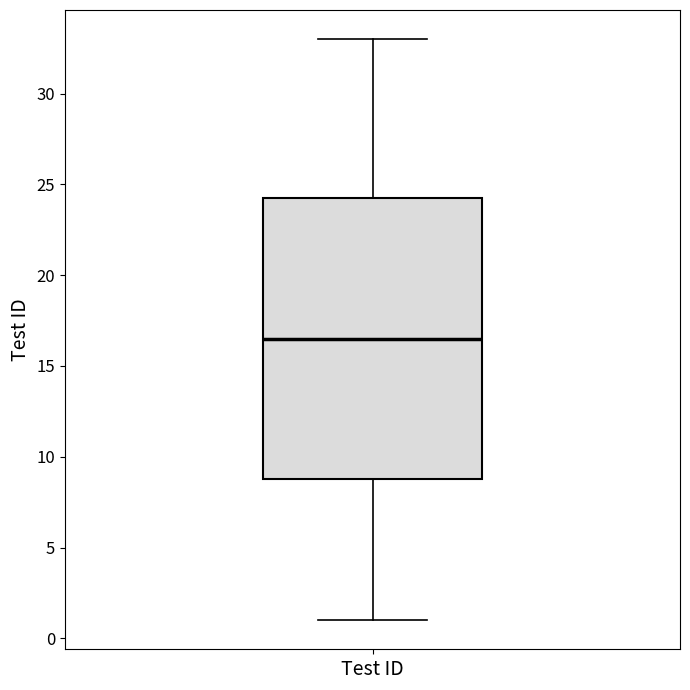

Where is the upper edge of the box for Test ID on the y-axis? The values are not printed on the chart, so give them approximately, as read against the axis.

24.5